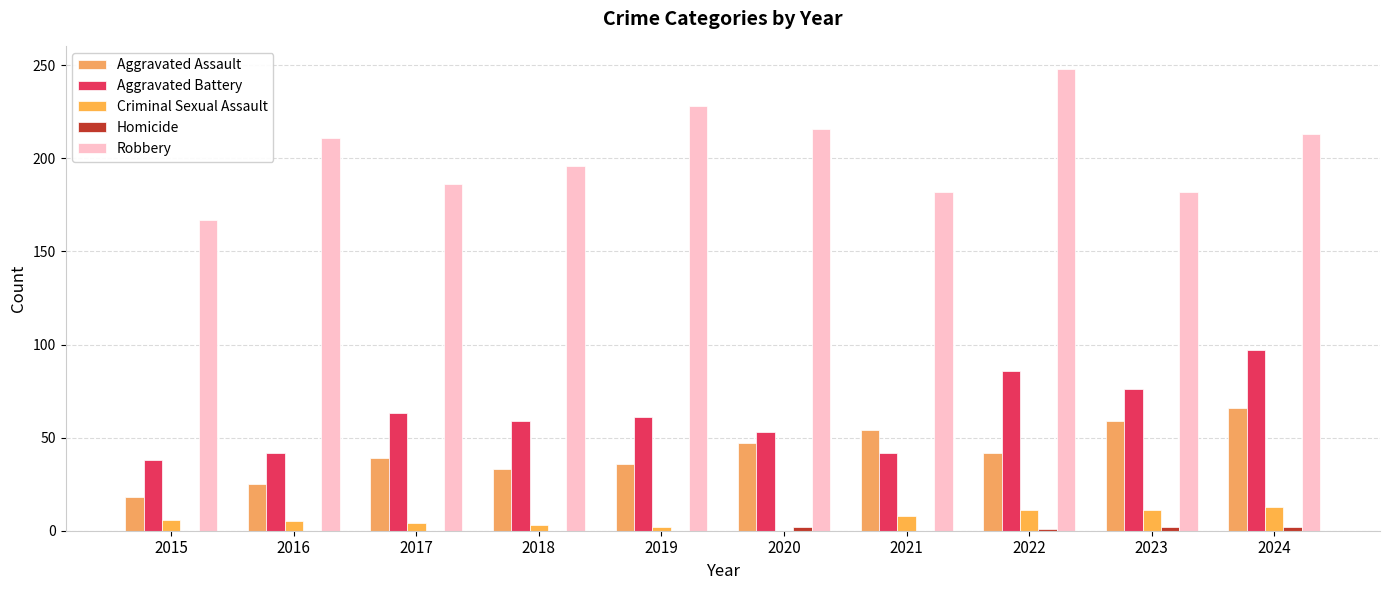

Reading left to right, extract all data points from this chart.

Aggravated Assault: 18	25	39	33	36	47	54	42	59	66
Aggravated Battery: 38	42	63	59	61	53	42	86	76	97
Criminal Sexual Assault: 6	5	4	3	2	0	8	11	11	13
Homicide: 0	0	0	0	0	2	0	1	2	2
Robbery: 167	211	186	196	228	216	182	248	182	213